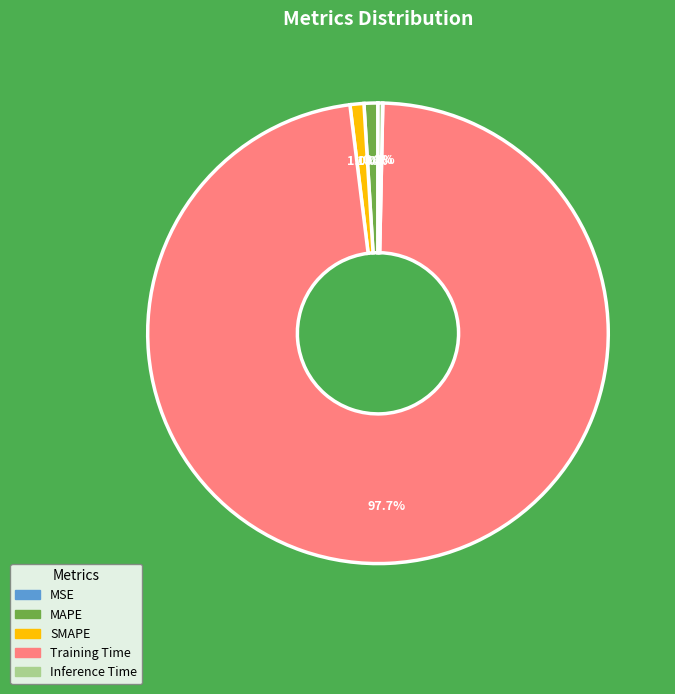

Is there a majority slice in this chart?

Yes